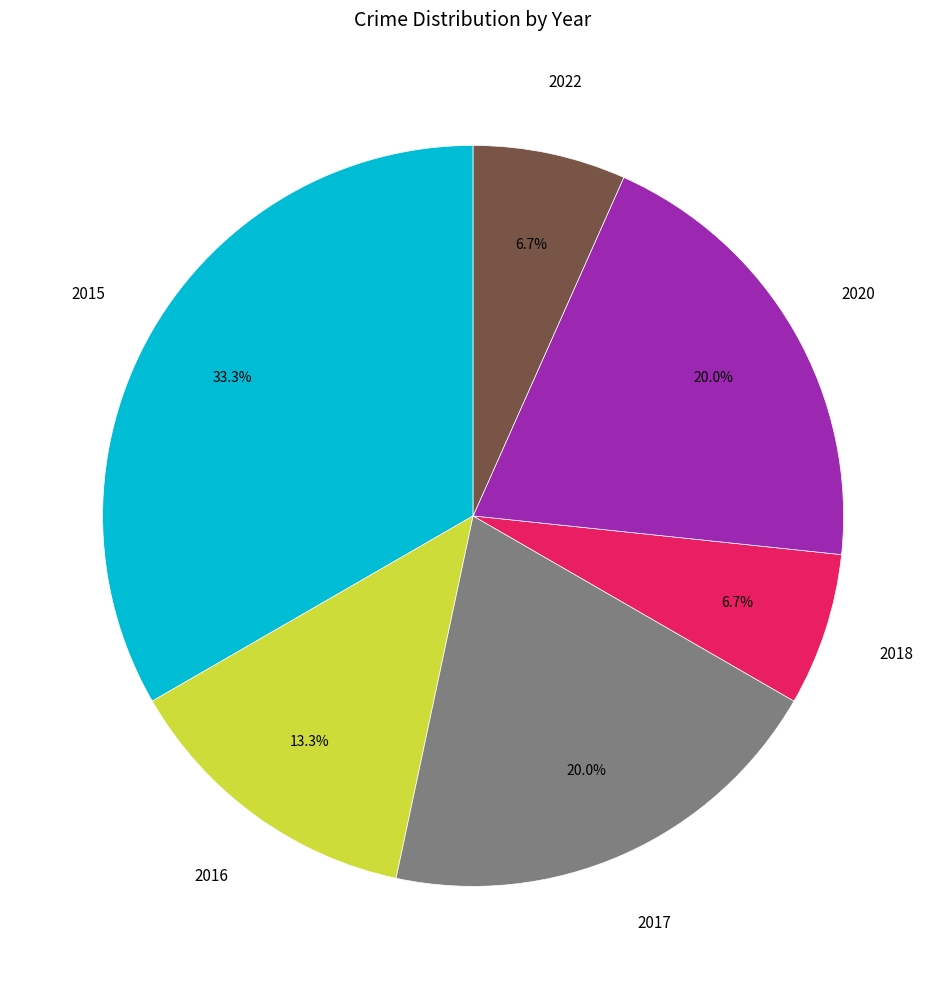

To the nearest percent, what portion does 2016 represent?

13%